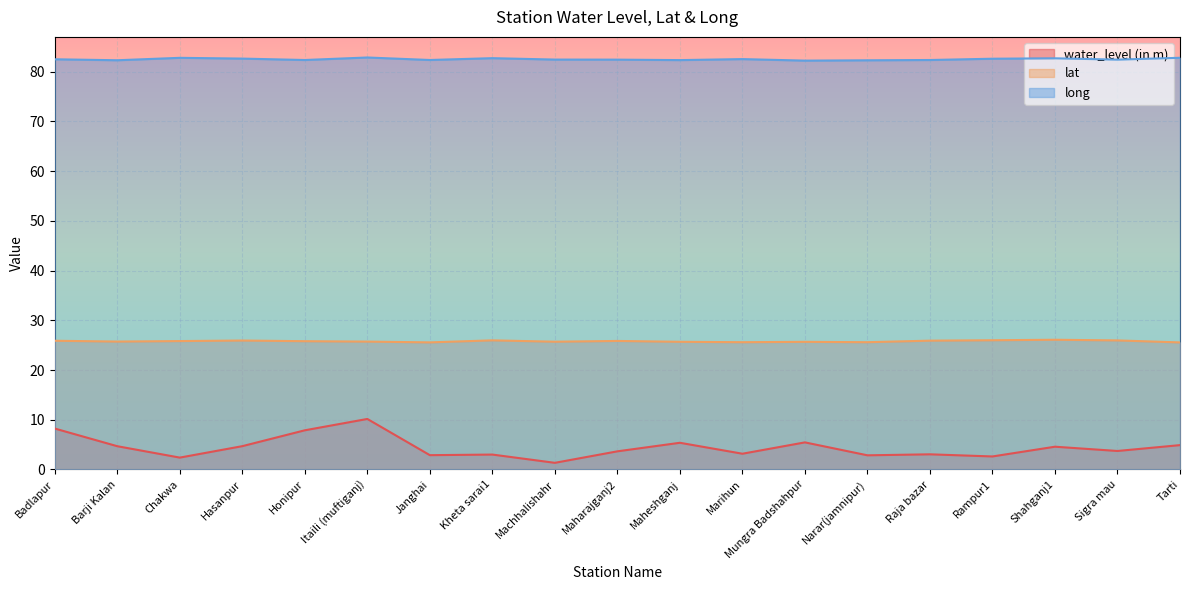

Which series has the largest range (max minus min)?

water_level (in m)